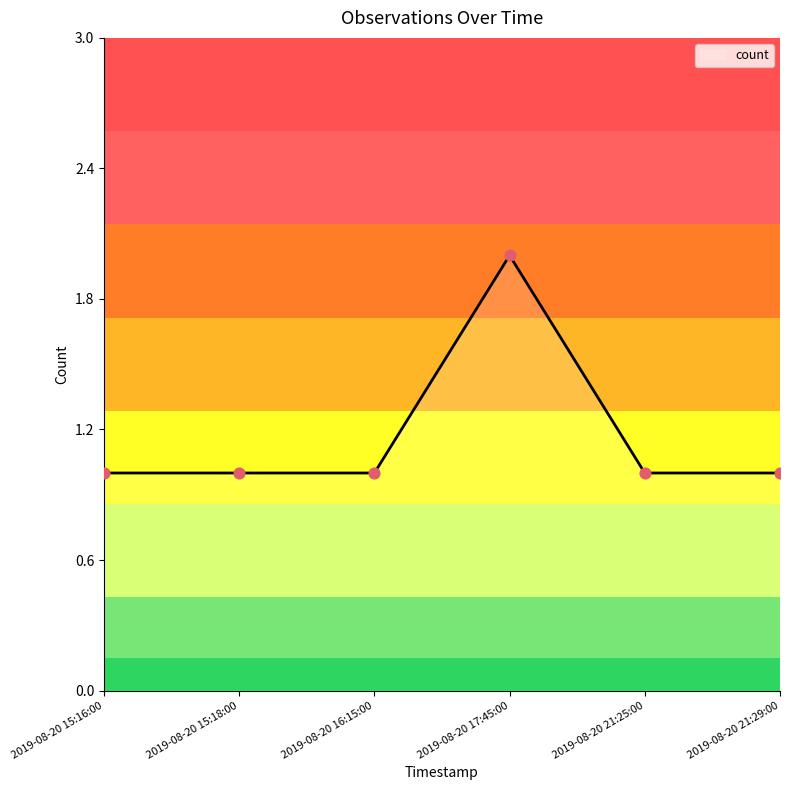

What is the ratio of the value at 2019-08-20 15:16:00 to the value at 2019-08-20 15:18:00?

1.0